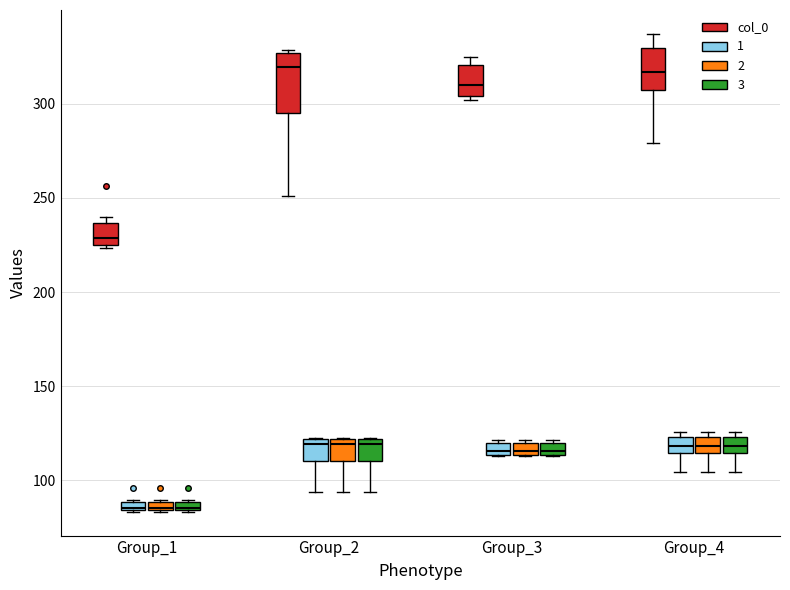

Which box is the tallest, from its lower edge to its upper edge?

Group_2 (col_0)